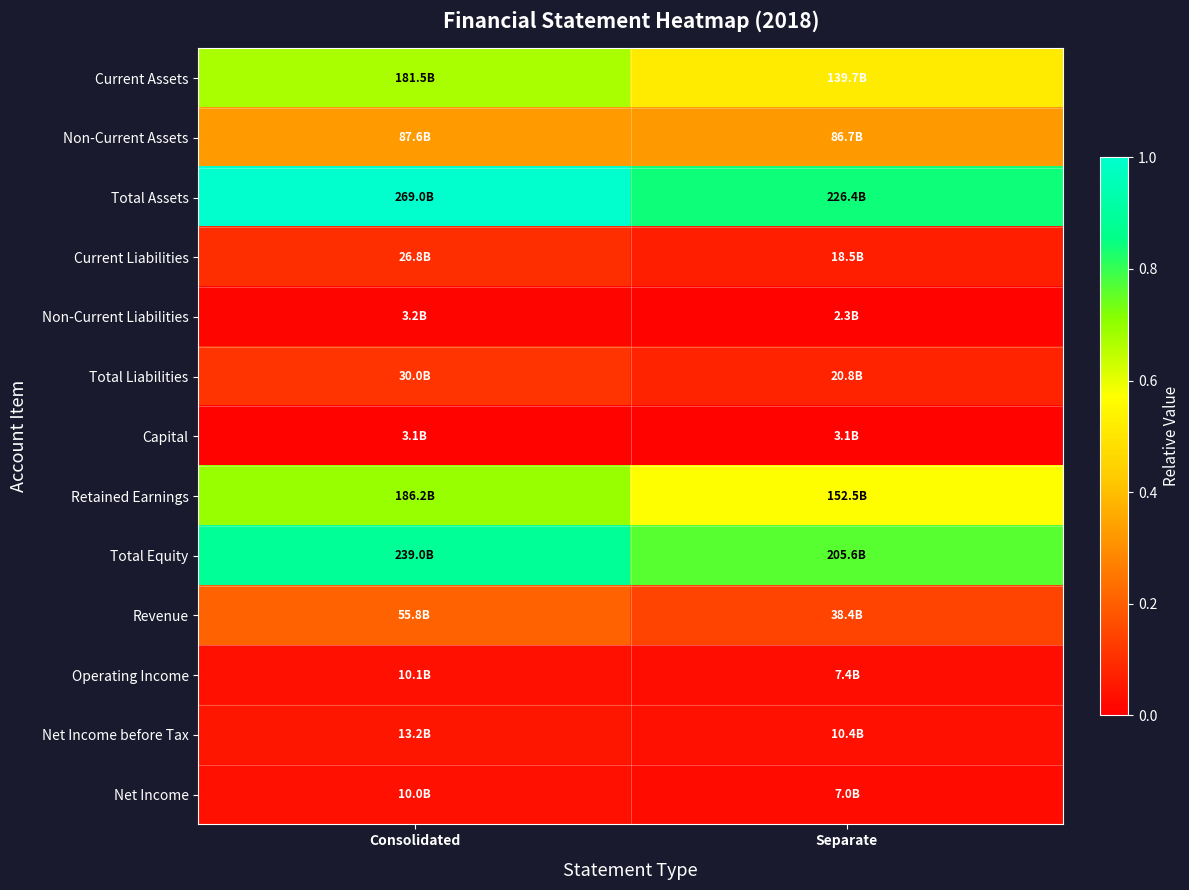

Which series has the largest range (max minus min)?

Total Assets